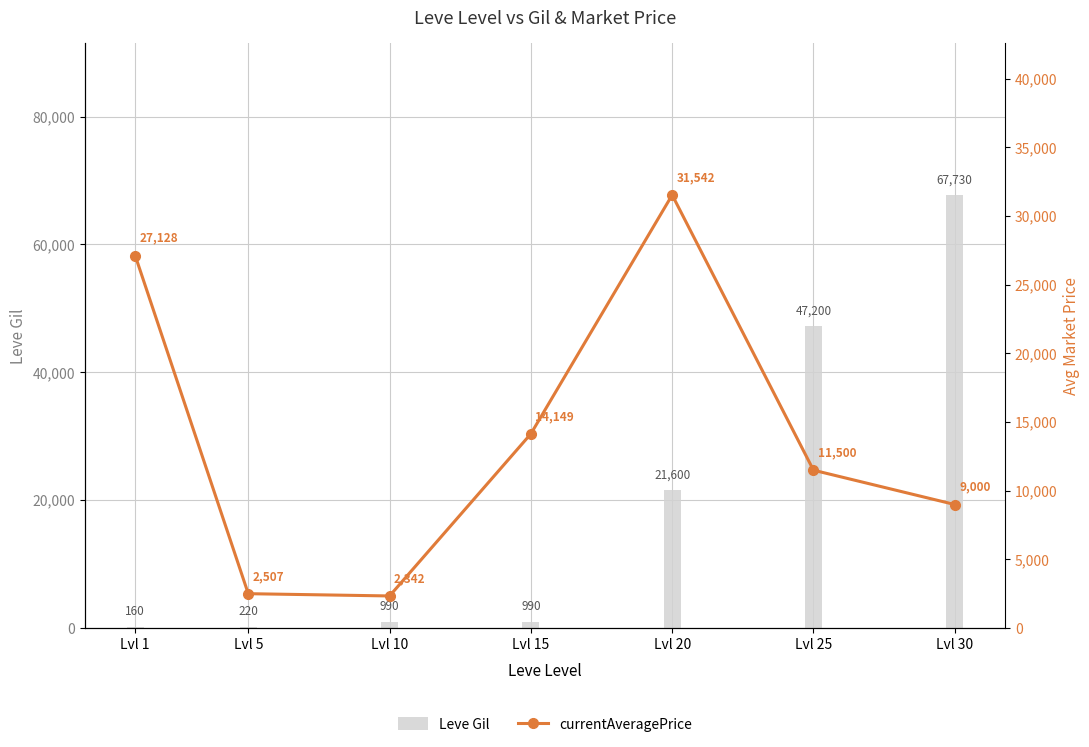

Which category has the lowest value in the currentAveragePrice series?

Lvl 10